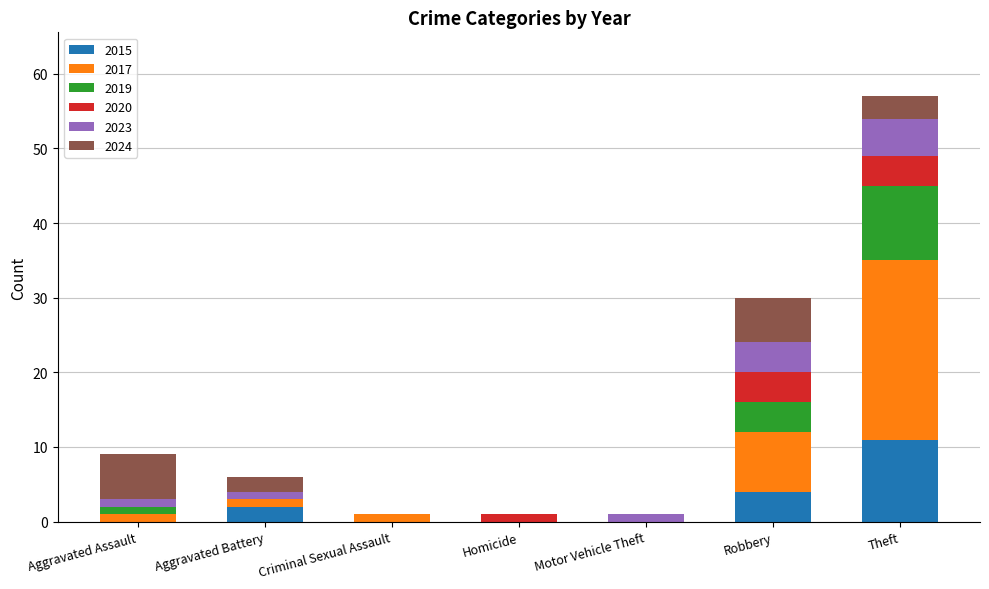

Is it true that 2015 equals 0 at Motor Vehicle Theft?

True